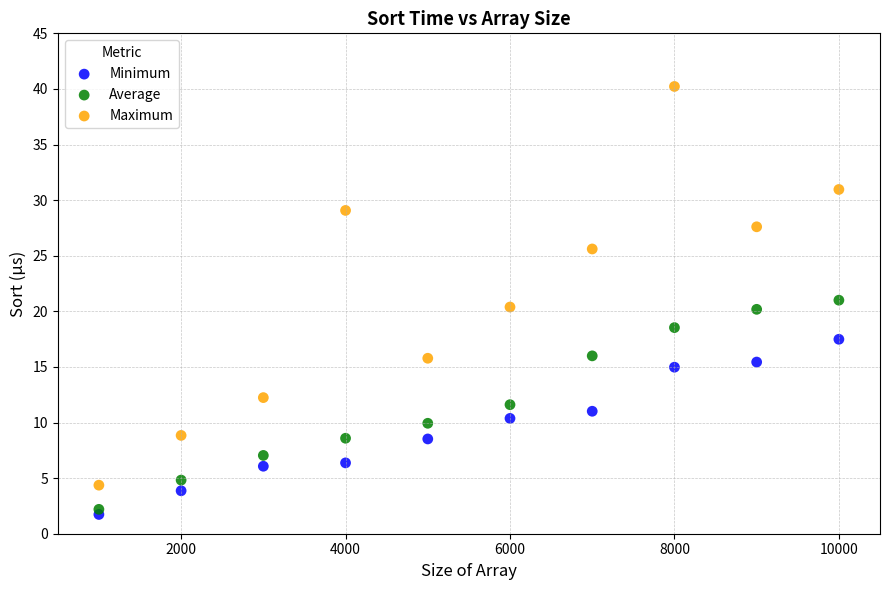

Which series reaches the maximum Y coordinate?

Maximum